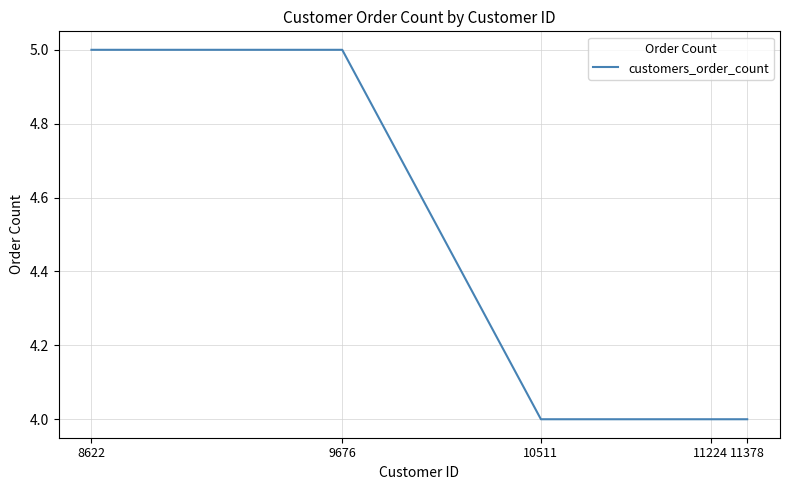

How many values are between 4 and 5?

5